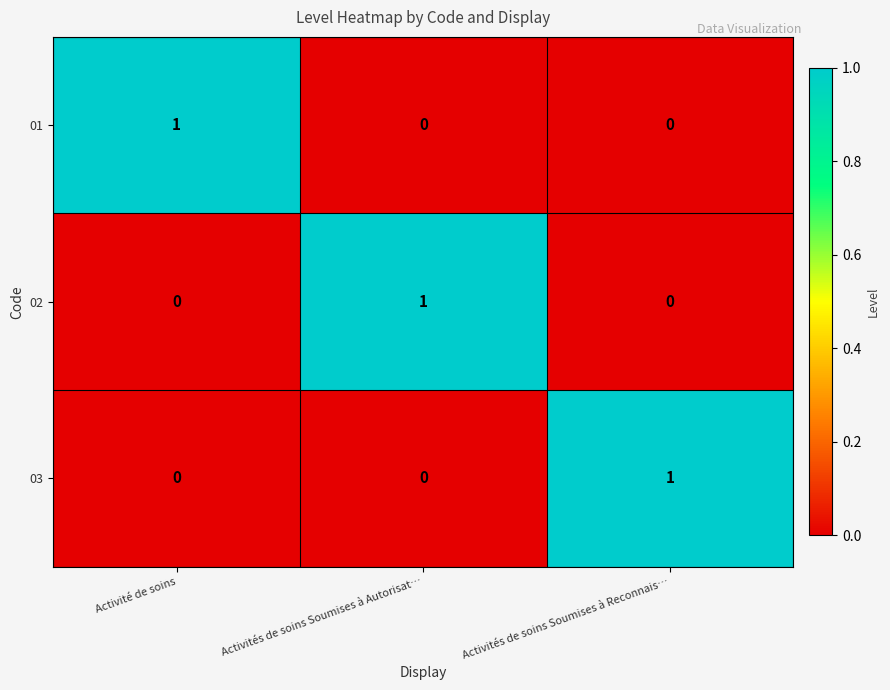

The 03 series shows 1 at Activités de soins Soumises à Reconnais…. True or false?

True